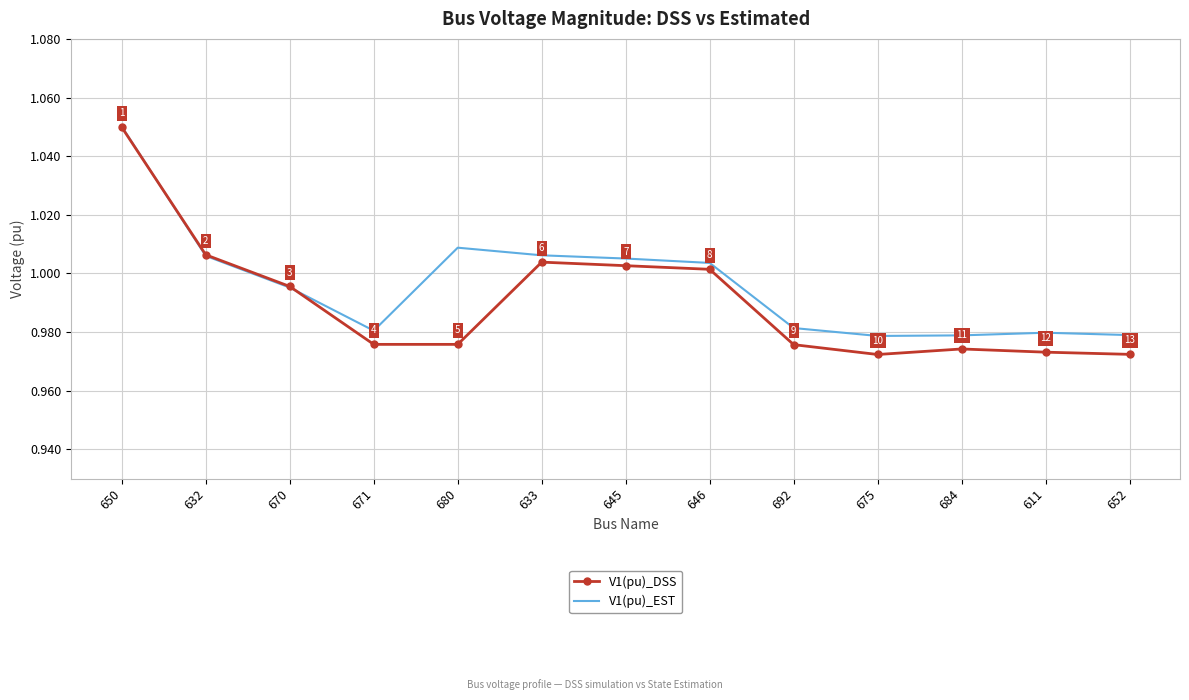

What is the minimum value for V1(pu)_DSS?

1.0